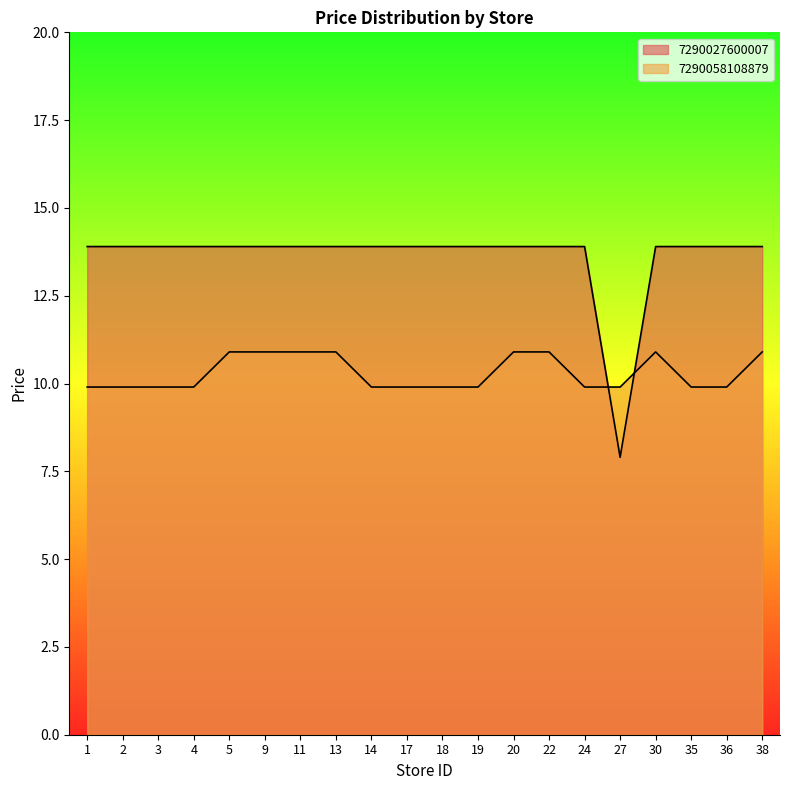

Between 20 and 4, which is larger?

20